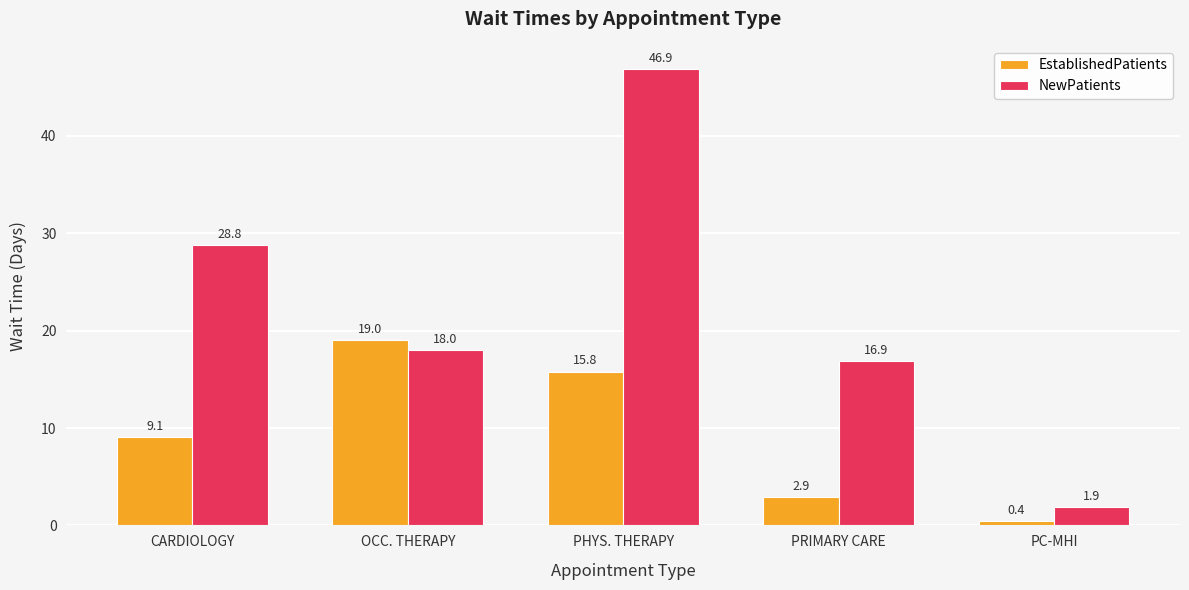

The NewPatients series shows 16.9 at PRIMARY CARE. True or false?

True